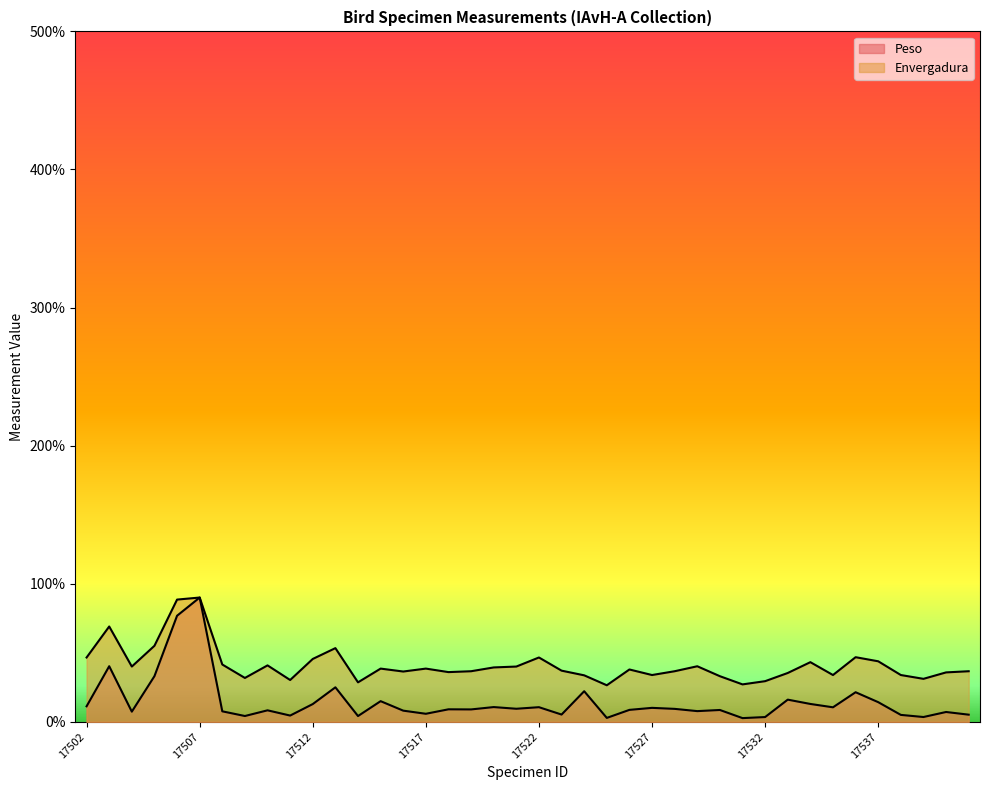

Rank the series by their maximum value, from highest to lowest.

Peso, Envergadura